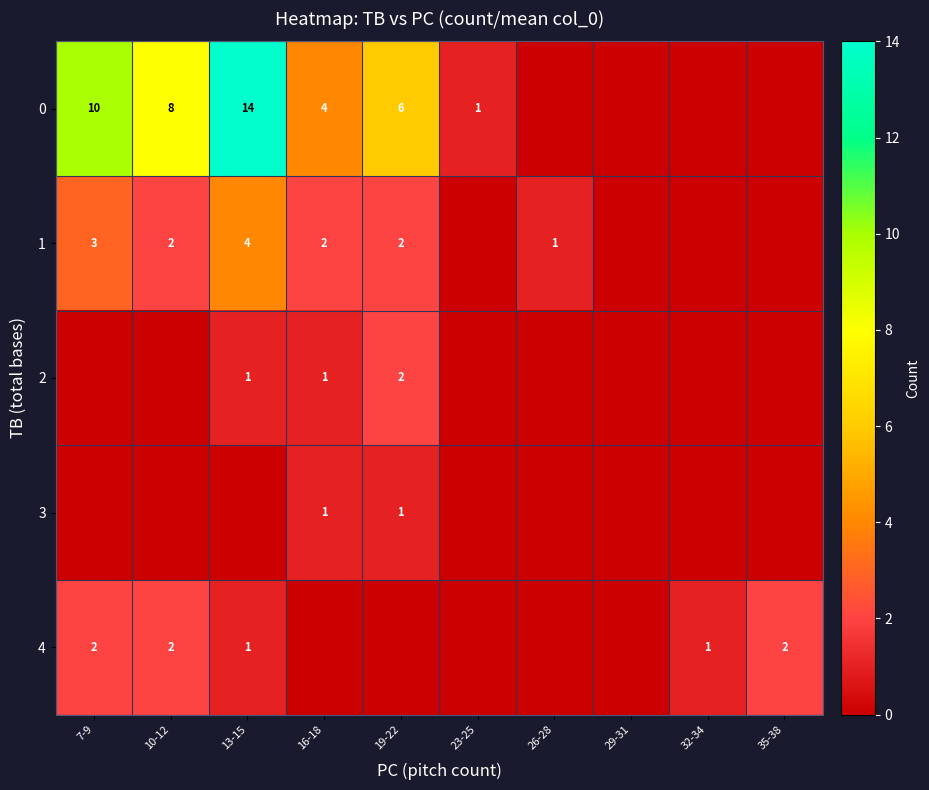

The 3 series shows 1 at 19-22. True or false?

True